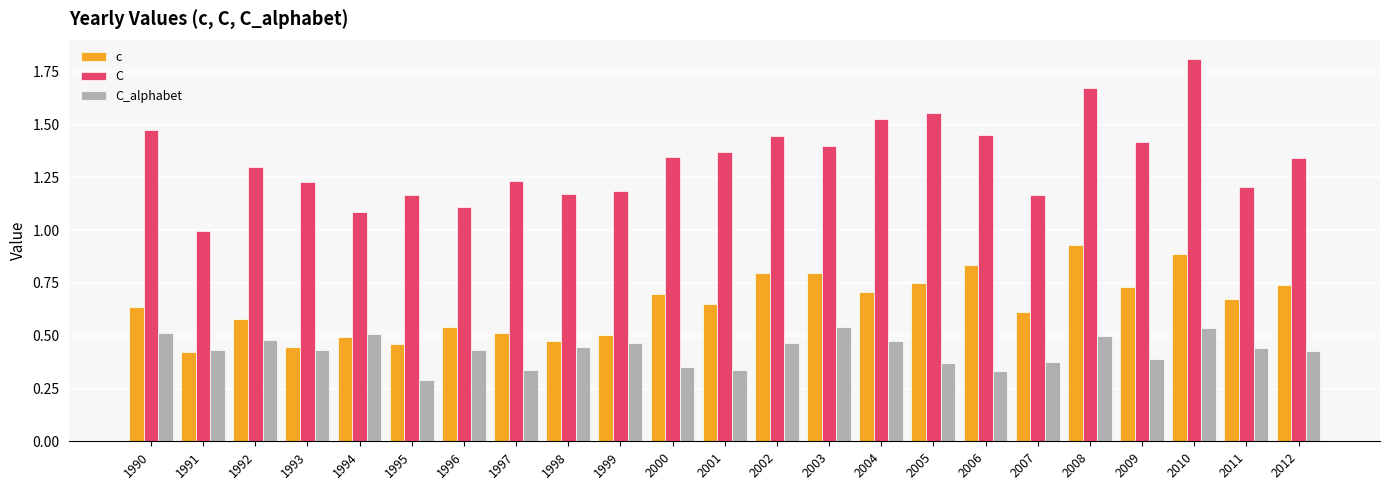

What are all the series names shown in the legend?

c, C, C_alphabet